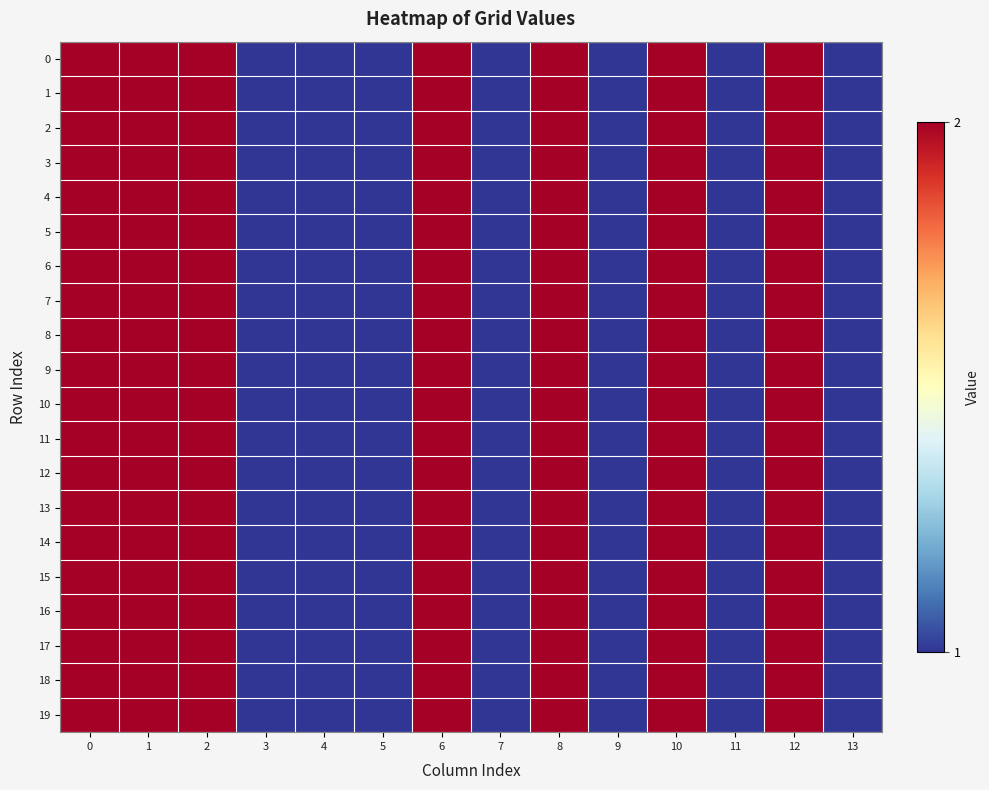

Reading right to left, what are all the values shown in this chart?

0: 13=1	12=2	11=1	10=2	9=1	8=2	7=1	6=2	5=1	4=1	3=1	2=2	1=2	0=2
1: 13=1	12=2	11=1	10=2	9=1	8=2	7=1	6=2	5=1	4=1	3=1	2=2	1=2	0=2
2: 13=1	12=2	11=1	10=2	9=1	8=2	7=1	6=2	5=1	4=1	3=1	2=2	1=2	0=2
3: 13=1	12=2	11=1	10=2	9=1	8=2	7=1	6=2	5=1	4=1	3=1	2=2	1=2	0=2
4: 13=1	12=2	11=1	10=2	9=1	8=2	7=1	6=2	5=1	4=1	3=1	2=2	1=2	0=2
5: 13=1	12=2	11=1	10=2	9=1	8=2	7=1	6=2	5=1	4=1	3=1	2=2	1=2	0=2
6: 13=1	12=2	11=1	10=2	9=1	8=2	7=1	6=2	5=1	4=1	3=1	2=2	1=2	0=2
7: 13=1	12=2	11=1	10=2	9=1	8=2	7=1	6=2	5=1	4=1	3=1	2=2	1=2	0=2
8: 13=1	12=2	11=1	10=2	9=1	8=2	7=1	6=2	5=1	4=1	3=1	2=2	1=2	0=2
9: 13=1	12=2	11=1	10=2	9=1	8=2	7=1	6=2	5=1	4=1	3=1	2=2	1=2	0=2
10: 13=1	12=2	11=1	10=2	9=1	8=2	7=1	6=2	5=1	4=1	3=1	2=2	1=2	0=2
11: 13=1	12=2	11=1	10=2	9=1	8=2	7=1	6=2	5=1	4=1	3=1	2=2	1=2	0=2
12: 13=1	12=2	11=1	10=2	9=1	8=2	7=1	6=2	5=1	4=1	3=1	2=2	1=2	0=2
13: 13=1	12=2	11=1	10=2	9=1	8=2	7=1	6=2	5=1	4=1	3=1	2=2	1=2	0=2
14: 13=1	12=2	11=1	10=2	9=1	8=2	7=1	6=2	5=1	4=1	3=1	2=2	1=2	0=2
15: 13=1	12=2	11=1	10=2	9=1	8=2	7=1	6=2	5=1	4=1	3=1	2=2	1=2	0=2
16: 13=1	12=2	11=1	10=2	9=1	8=2	7=1	6=2	5=1	4=1	3=1	2=2	1=2	0=2
17: 13=1	12=2	11=1	10=2	9=1	8=2	7=1	6=2	5=1	4=1	3=1	2=2	1=2	0=2
18: 13=1	12=2	11=1	10=2	9=1	8=2	7=1	6=2	5=1	4=1	3=1	2=2	1=2	0=2
19: 13=1	12=2	11=1	10=2	9=1	8=2	7=1	6=2	5=1	4=1	3=1	2=2	1=2	0=2